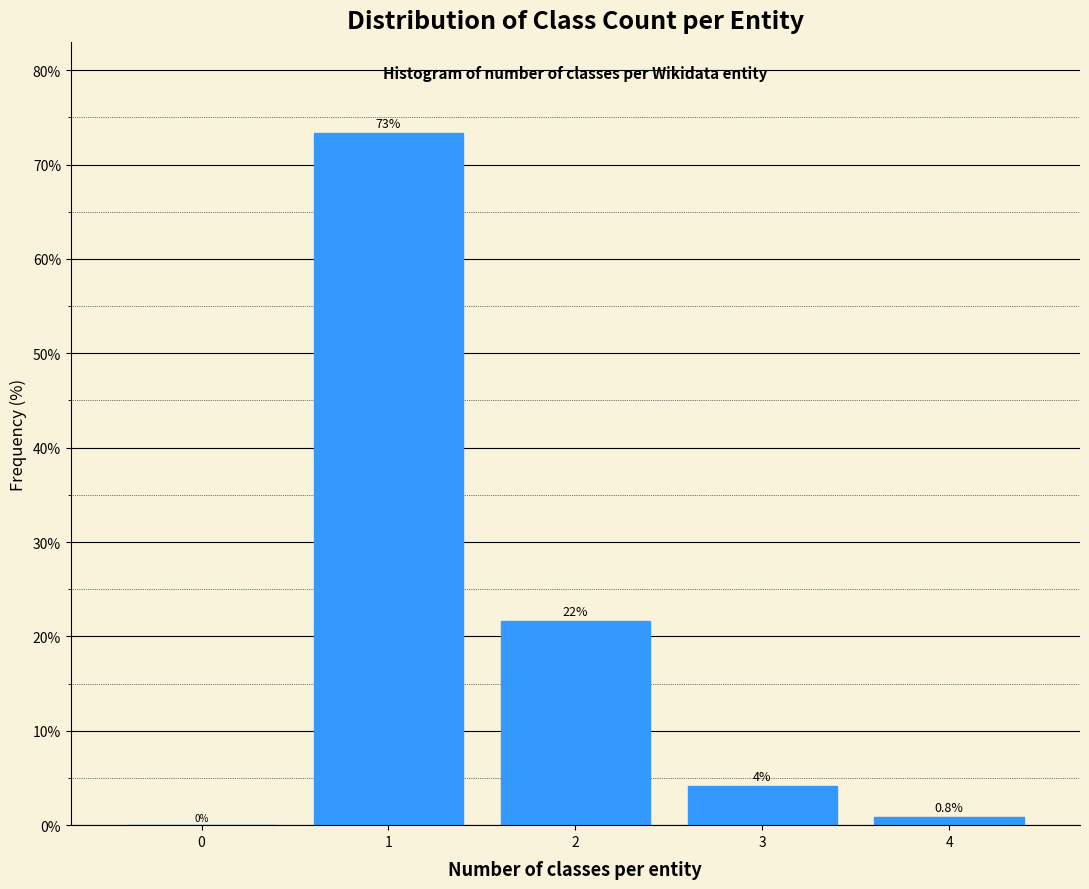

Which range on the x-axis has the tallest bar?

0.5 to 1.5